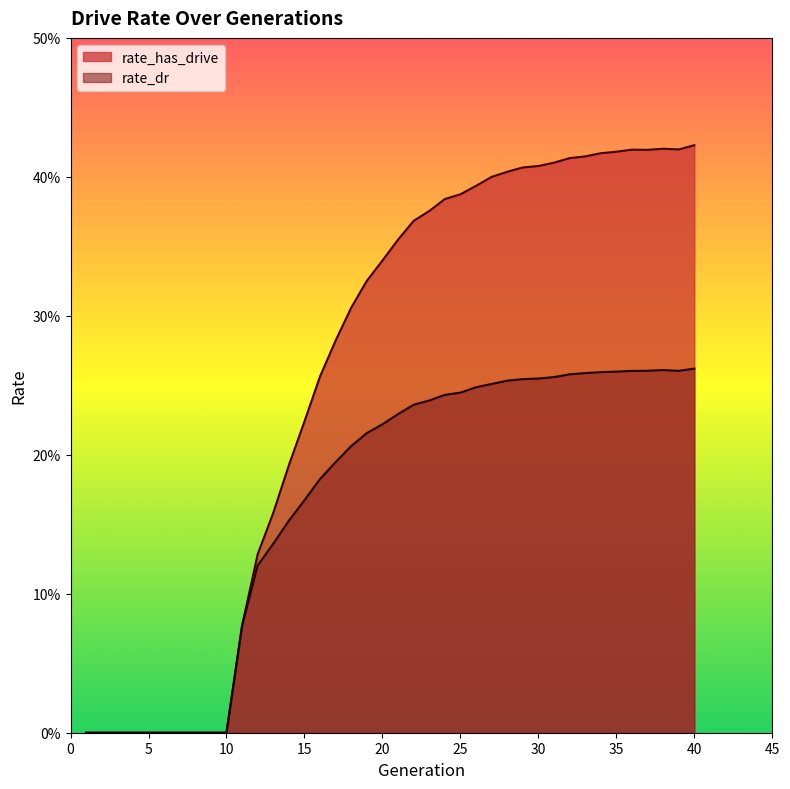

How many distinct data groups are displayed?

2